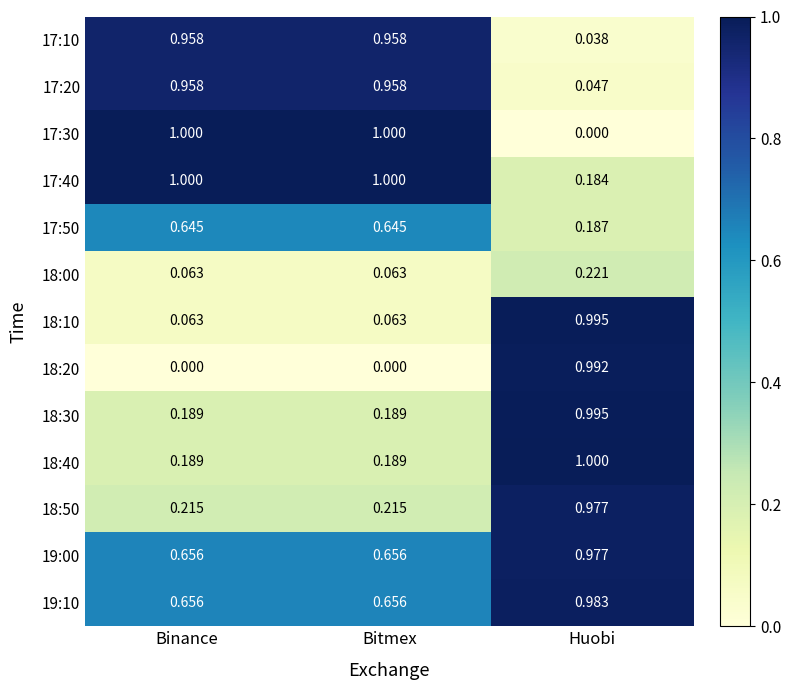

What is the greatest value displayed?

1.0